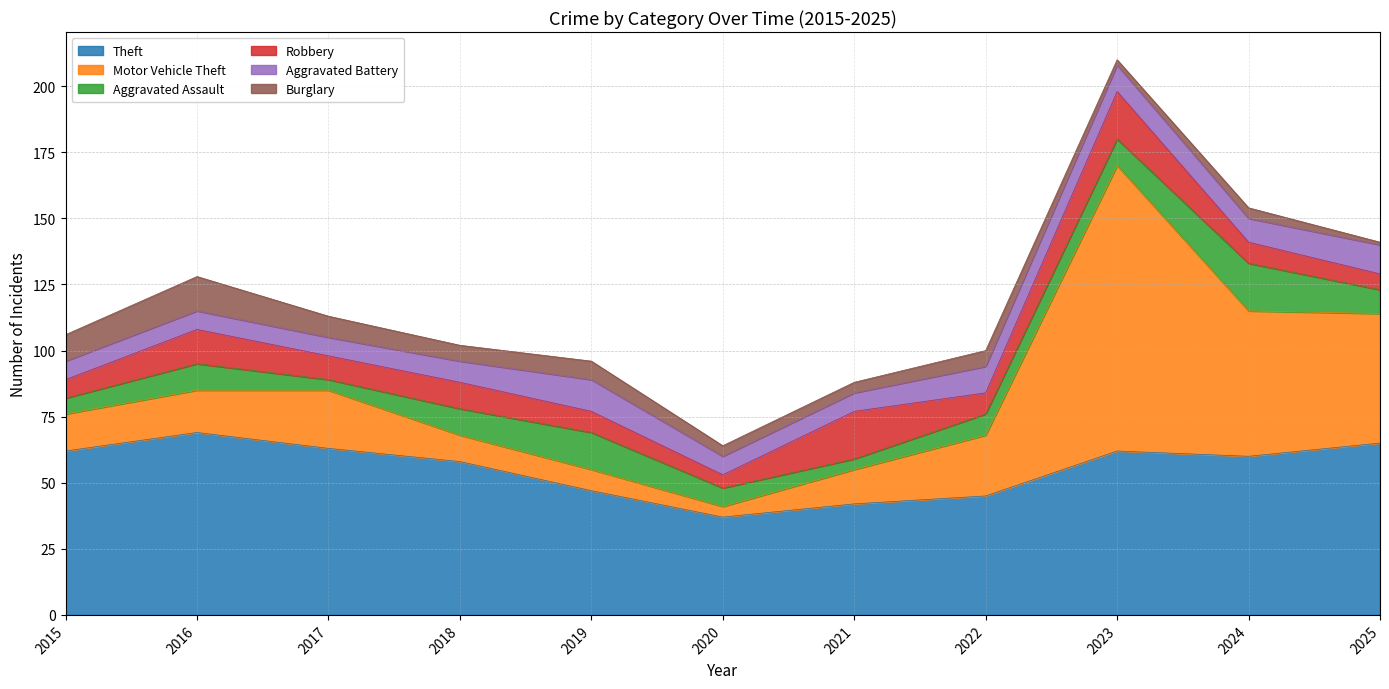

After their last crossing, which series has the higher values: Aggravated Battery or Burglary?

Aggravated Battery